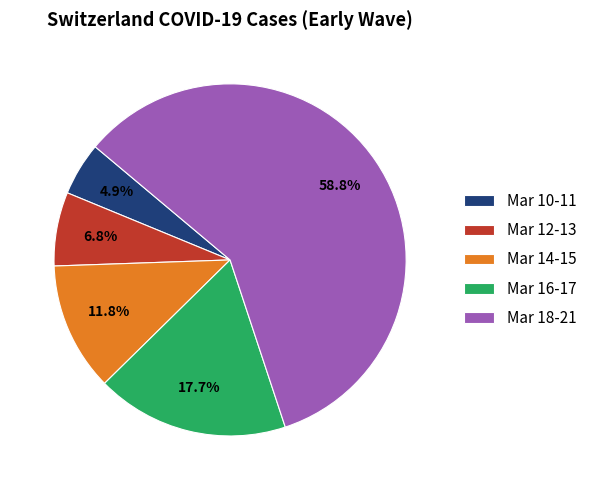

Is there a majority slice in this chart?

Yes